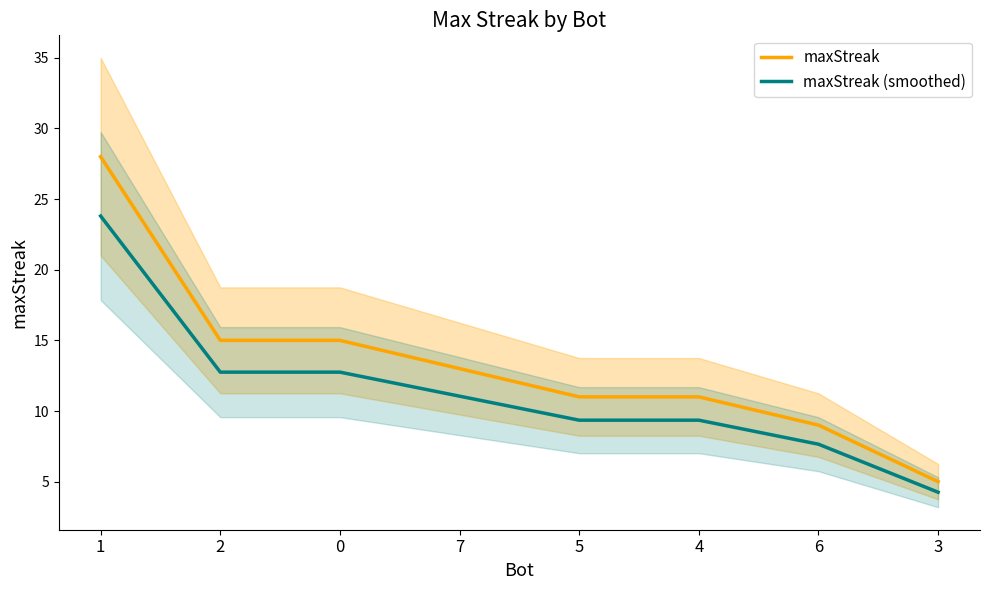

What is the sum of the maxStreak values at 3 and 7?

18.0